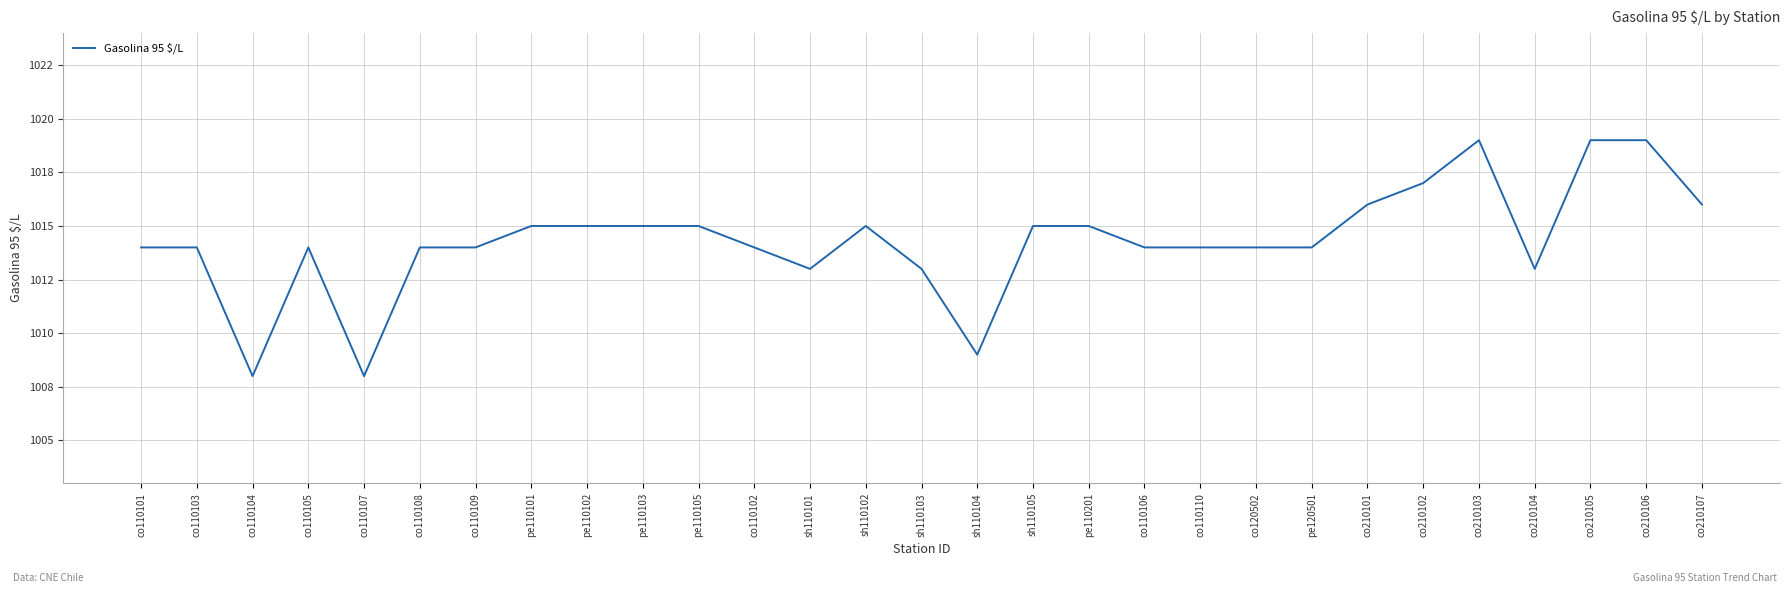

What is the value of the 12th point from the left?

1014